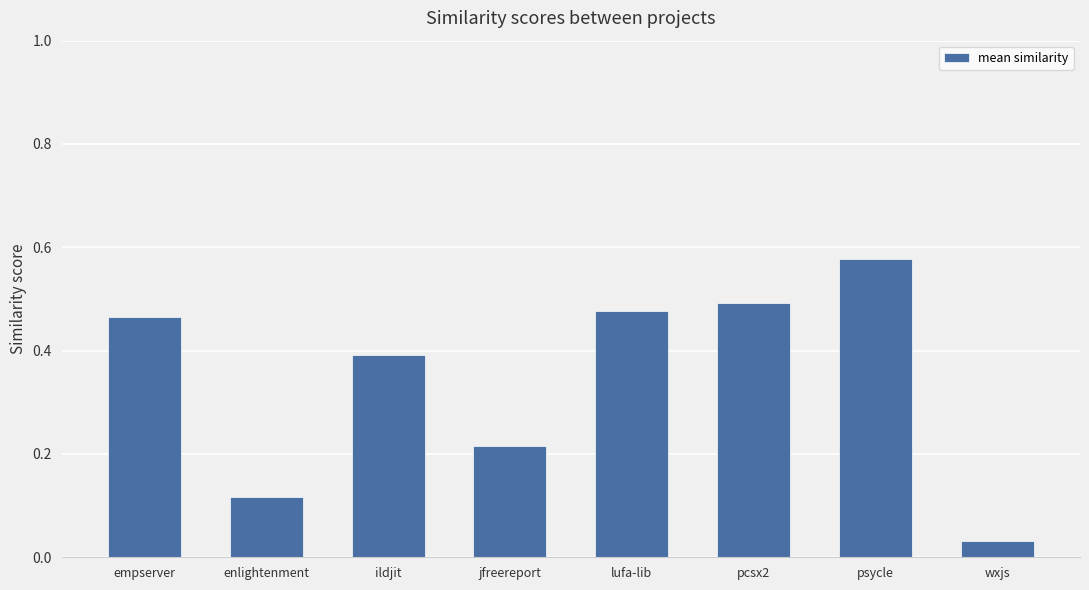

What is the change in value from empserver to psycle?

+0.1